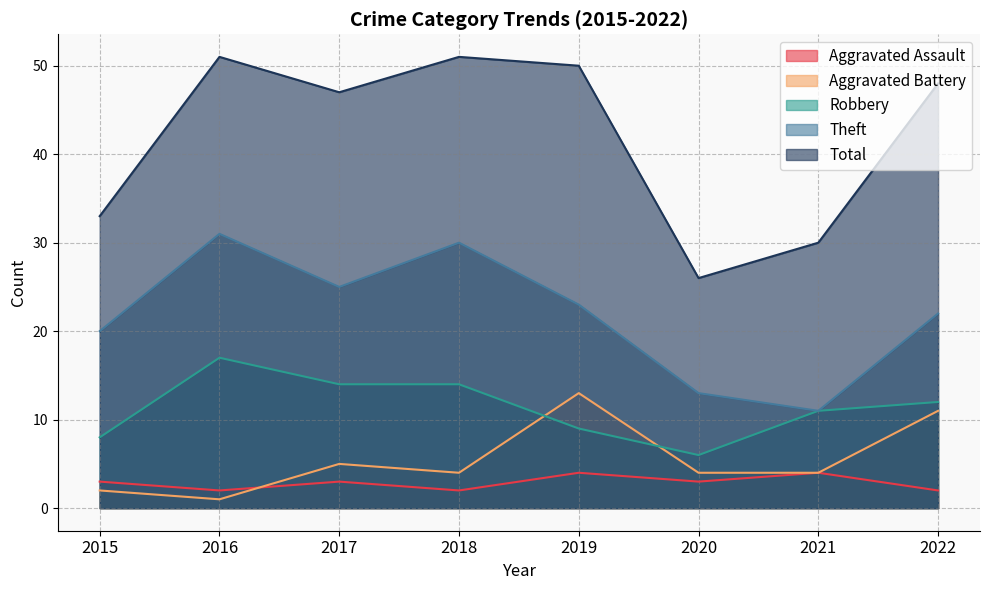

What is the sum of the Aggravated Battery values at 2019 and 2022?

24